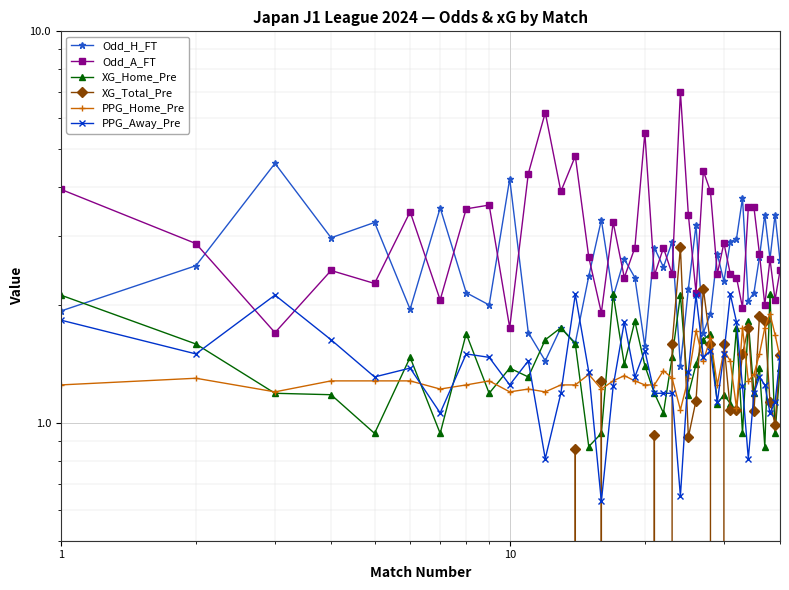

Reading left to right, list all the values displayed in this chart.

Odd_H_FT: 1.9	2.5	4.6	3.0	3.2	1.9	3.5	2.1	2.0	4.2	1.7	1.4	1.8	1.6	2.4	3.3	2.1	2.6	2.4	1.6	2.8	2.5	2.9	1.4	2.2	3.2	1.7	1.9	2.7	2.3	2.9	3.0	3.8	2.0	2.1	2.6	3.4	2.6	3.4	2.6
Odd_A_FT: 4.0	2.9	1.7	2.5	2.3	3.5	2.1	3.5	3.6	1.8	4.3	6.2	3.9	4.8	2.6	1.9	3.2	2.4	2.8	5.5	2.4	2.8	2.4	7.0	3.4	2.1	4.4	3.9	2.4	2.9	2.4	2.4	2.0	3.5	3.5	2.7	2.0	2.6	2.1	2.5
XG_Home_Pre: 2.1	1.6	1.2	1.2	0.9	1.5	0.9	1.7	1.2	1.4	1.3	1.6	1.8	1.6	0.9	0.9	2.1	1.4	1.8	1.4	1.2	1.1	1.5	2.1	1.2	1.4	1.6	1.7	1.1	1.2	1.1	1.8	0.9	1.8	1.2	1.4	0.9	2.1	0.9	1.4
XG_Total_Pre: 0.0	0.0	0.0	0.0	0.0	0.0	0.0	0.0	0.0	0.0	0.0	0.0	0.0	0.9	0.0	1.3	0.0	0.0	0.0	0.0	0.9	0.0	1.6	2.8	0.9	1.1	2.2	1.6	0.0	1.6	1.1	1.1	1.5	1.8	1.1	1.9	1.8	1.1	1.0	1.5
PPG_Home_Pre: 1.2	1.3	1.2	1.3	1.3	1.3	1.2	1.2	1.3	1.2	1.2	1.2	1.2	1.2	1.3	1.2	1.3	1.3	1.3	1.2	1.2	1.4	1.3	1.1	1.3	1.7	1.4	1.6	1.2	1.5	1.4	1.1	1.8	1.3	1.3	1.5	1.8	1.9	1.7	1.5
PPG_Away_Pre: 1.8	1.5	2.1	1.6	1.3	1.4	1.1	1.5	1.5	1.2	1.4	0.8	1.2	2.1	1.4	0.6	1.2	1.8	1.3	1.5	1.2	1.2	1.2	0.7	1.4	2.1	1.5	1.5	1.1	1.5	2.1	1.8	1.2	0.8	1.2	1.3	1.2	1.1	1.1	1.5